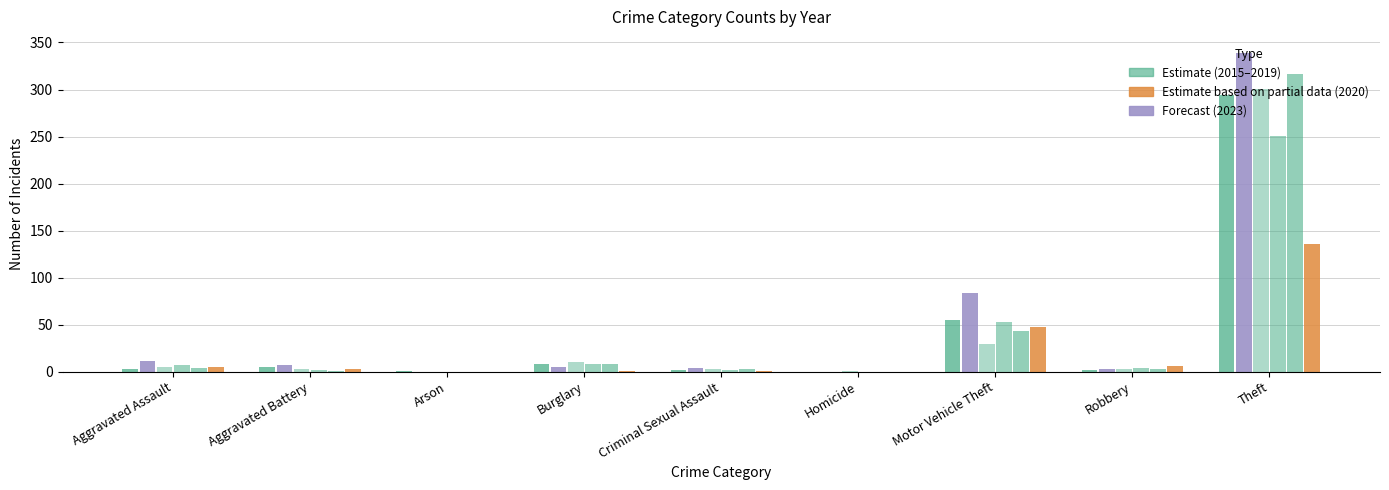

How many data points does each series have?

9